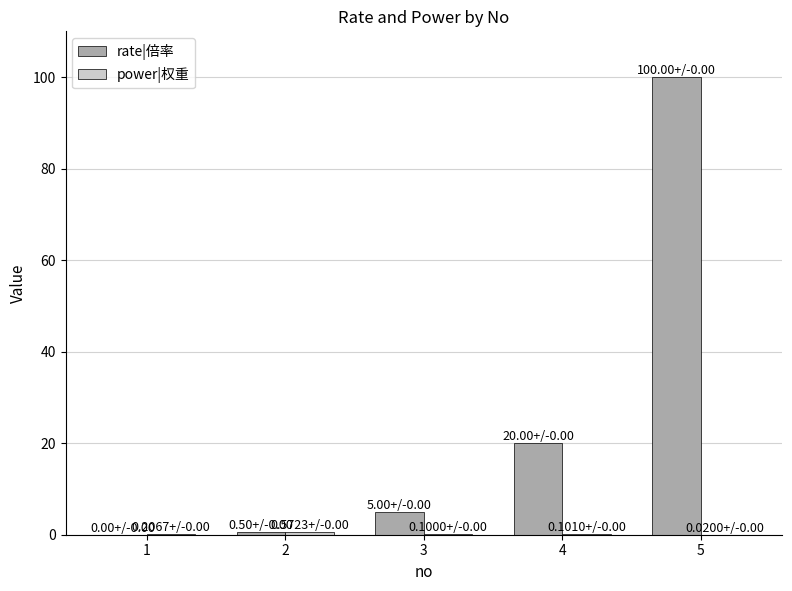

Which series has the largest total across all categories?

rate|倍率